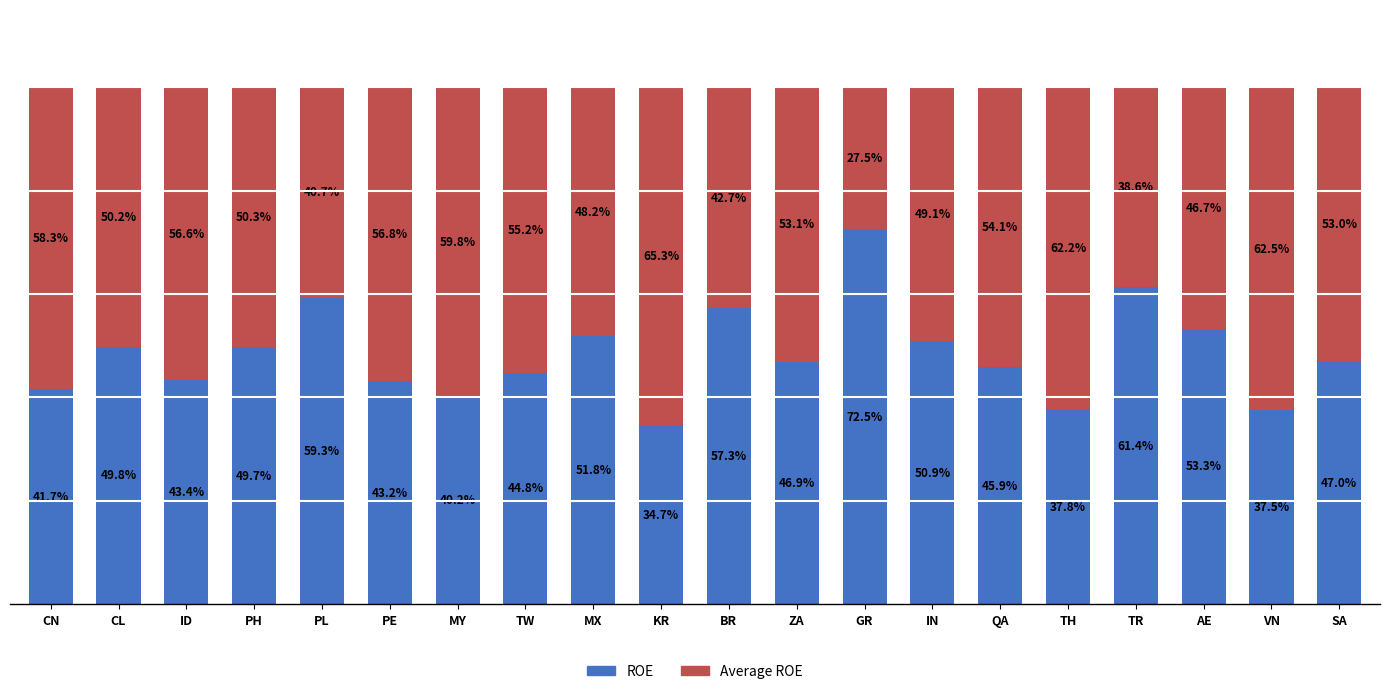

List the labels in order of ROE value, largest first.

GR, TR, PL, BR, AE, MX, IN, CL, PH, SA, ZA, QA, TW, ID, PE, CN, MY, TH, VN, KR